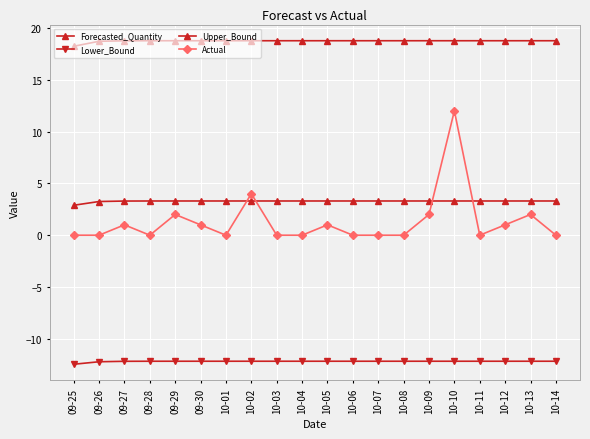

True or false: Lower_Bound has a value of -2.7 at 10-06.

False